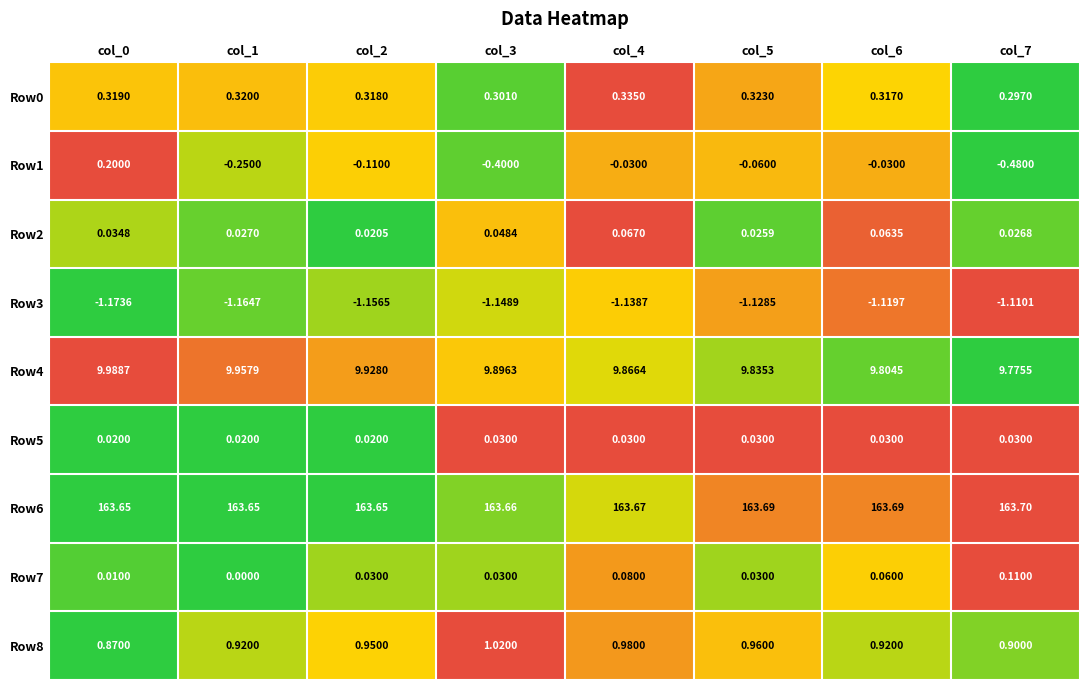

Is the value of Row0 at col_2 greater than the value of Row2 at col_5?

Yes